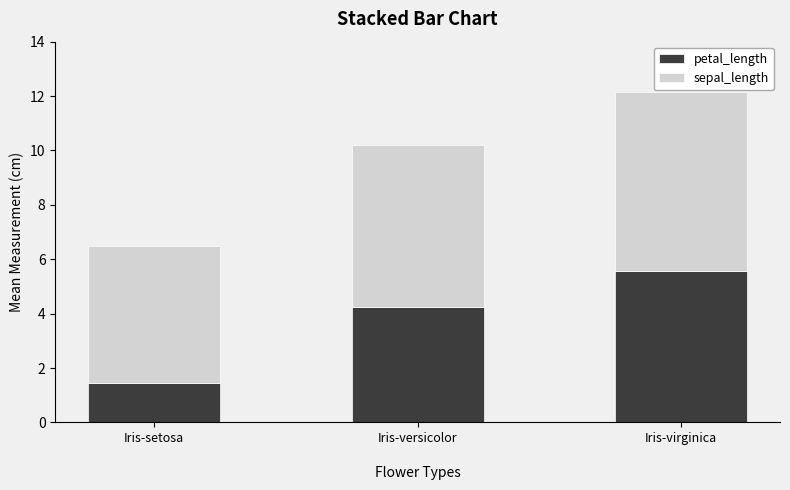

What is the total value across all series at Iris-versicolor?

10.2